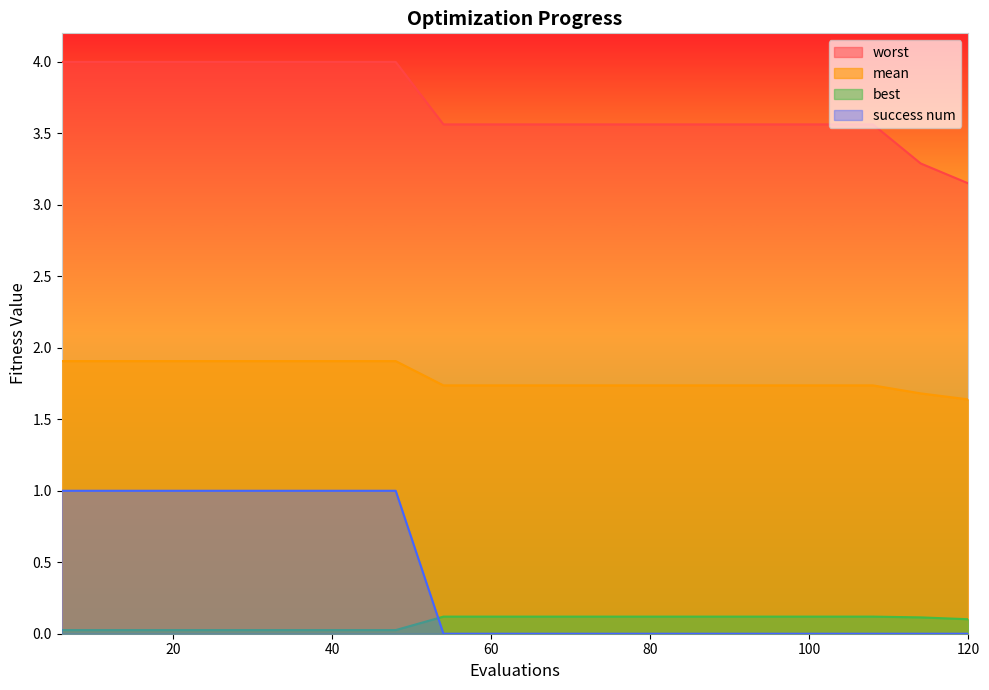

Which series has the largest total across all categories?

worst